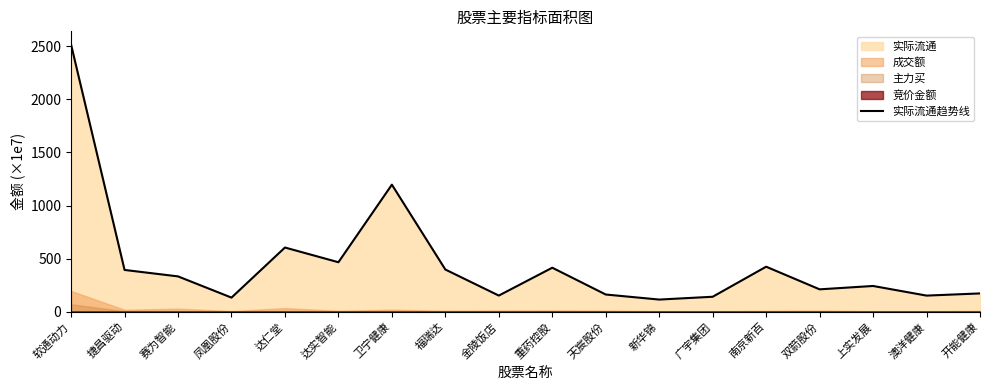

List the labels in order of value, largest first.

软通动力, 卫宁健康, 达仁堂, 达实智能, 南京新百, 重药控股, 福瑞达, 捷昌驱动, 赛为智能, 上实发展, 双箭股份, 开能健康, 天宸股份, 金陵饭店, 澳洋健康, 广宇集团, 凤凰股份, 新华锦